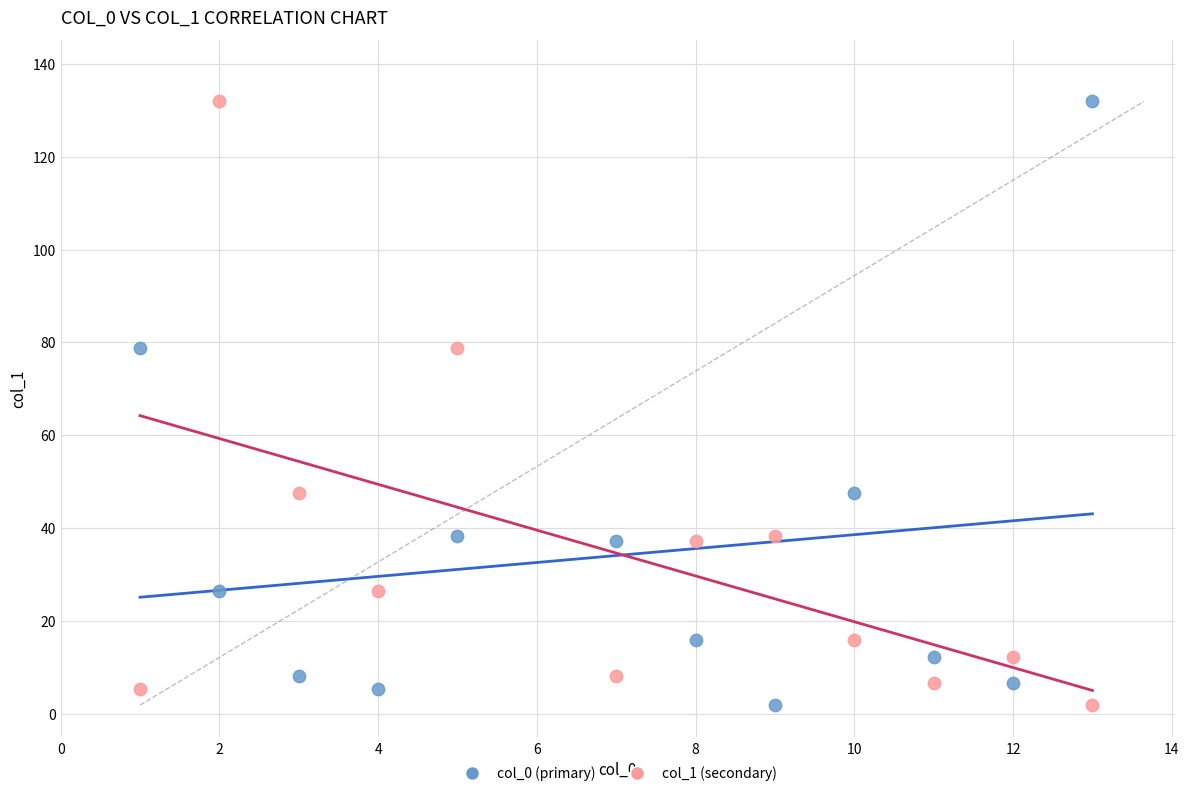

What is the X range (max minus min) for the scatter plot?

12.0